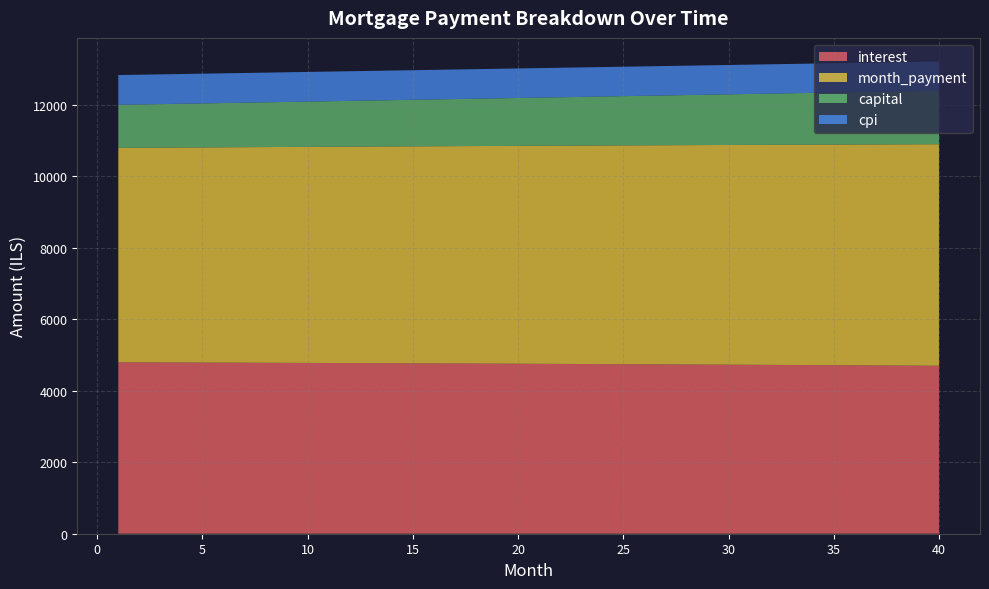

Reading right to left, extract all data points from this chart.

interest: 40=4699.2	39=4702.4	38=4705.6	37=4708.7	36=4711.8	35=4714.9	34=4717.9	33=4720.9	32=4723.8	31=4726.7	30=4729.5	29=4732.3	28=4735.1	27=4737.9	26=4740.5	25=4743.2	24=4745.8	23=4748.4	22=4750.9	21=4753.4	20=4755.9	19=4758.3	18=4760.7	17=4763.0	16=4765.3	15=4767.6	14=4769.8	13=4772.0	12=4774.2	11=4776.3	10=4778.4	9=4780.5	8=4782.5	7=4784.5	6=4786.4	5=4788.3	4=4790.2	3=4792.1	2=4793.9	1=4795.7
month_payment: 40=6197.6	39=6192.4	38=6187.3	37=6182.1	36=6177.0	35=6171.9	34=6166.7	33=6161.6	32=6156.4	31=6151.3	30=6146.2	29=6141.1	28=6136.0	27=6130.9	26=6125.8	25=6120.7	24=6115.6	23=6110.5	22=6105.4	21=6100.3	20=6095.2	19=6090.1	18=6085.1	17=6080.0	16=6074.9	15=6069.9	14=6064.8	13=6059.8	12=6054.7	11=6049.7	10=6044.7	9=6039.6	8=6034.6	7=6029.6	6=6024.5	5=6019.5	4=6014.5	3=6009.5	2=6004.5	1=5999.5
capital: 40=1498.5	39=1490.1	38=1481.7	37=1473.4	36=1465.2	35=1457.0	34=1448.8	33=1440.7	32=1432.7	31=1424.6	30=1416.7	29=1408.7	28=1400.8	27=1393.0	26=1385.2	25=1377.5	24=1369.7	23=1362.1	22=1354.5	21=1346.9	20=1339.3	19=1331.8	18=1324.4	17=1317.0	16=1309.6	15=1302.3	14=1295.0	13=1287.7	12=1280.5	11=1273.4	10=1266.2	9=1259.1	8=1252.1	7=1245.1	6=1238.1	5=1231.2	4=1224.3	3=1217.4	2=1210.6	1=1203.8
cpi: 40=816.0	39=816.6	38=817.1	37=817.7	36=818.2	35=818.8	34=819.3	33=819.8	32=820.3	31=820.8	30=821.3	29=821.8	28=822.3	27=822.8	26=823.3	25=823.8	24=824.2	23=824.7	22=825.1	21=825.6	20=826.0	19=826.4	18=826.8	17=827.3	16=827.7	15=828.1	14=828.5	13=828.8	12=829.2	11=829.6	10=830.0	9=830.3	8=830.7	7=831.0	6=831.4	5=831.7	4=832.1	3=832.4	2=832.7	1=833.0